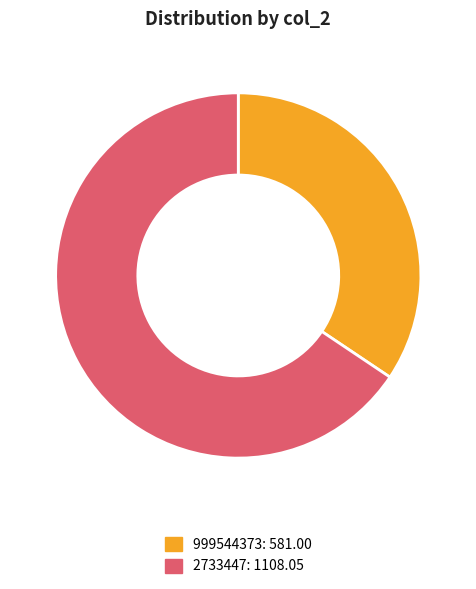

True or false: 2733447 accounts for 66% of the total.

True